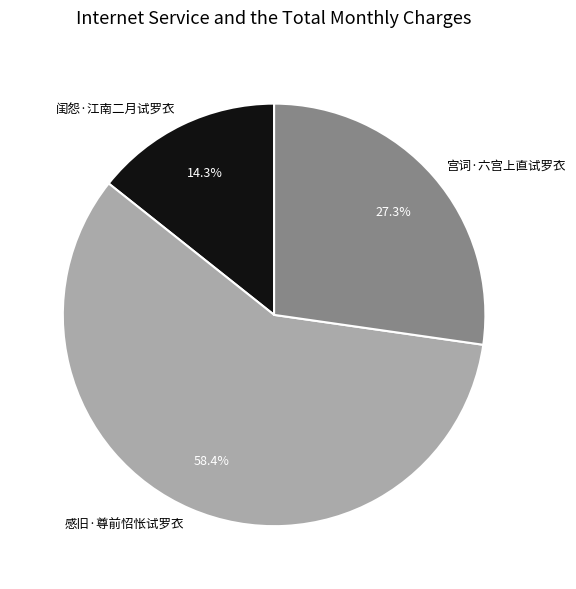

Rank the categories by value from lowest to highest.

闺怨·江南二月试罗衣, 宫词·六宫上直试罗衣, 感旧·尊前怊怅试罗衣